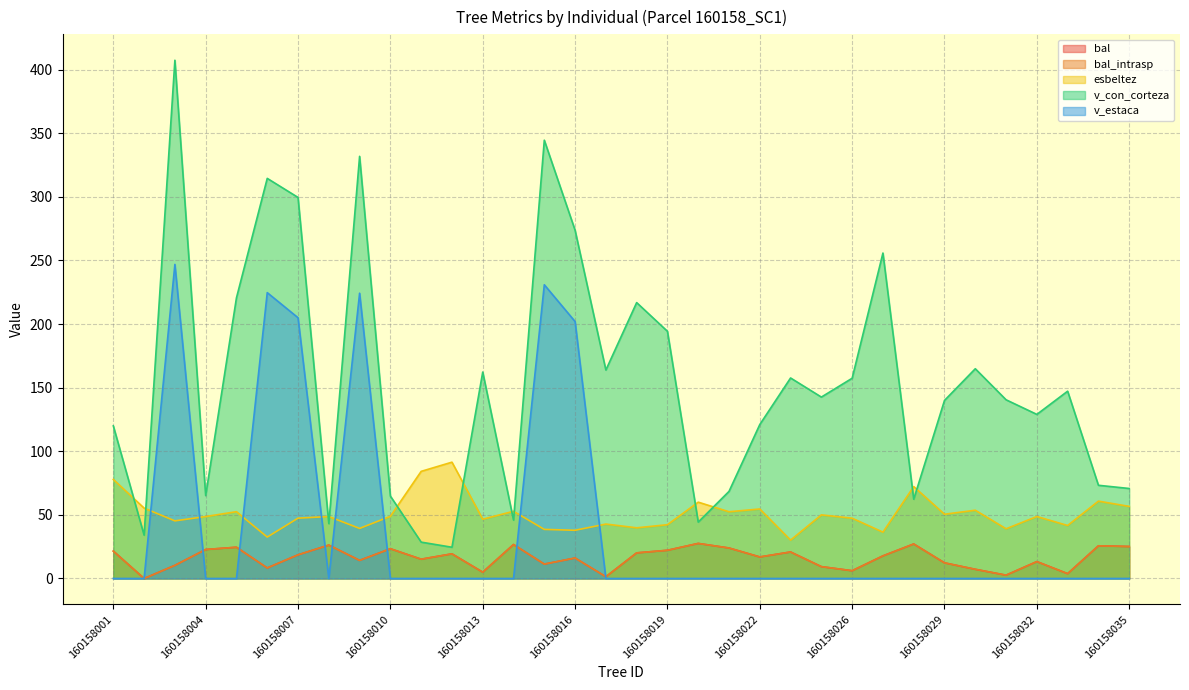

True or false: bal_intrasp and v_con_corteza intersect in this chart.

False